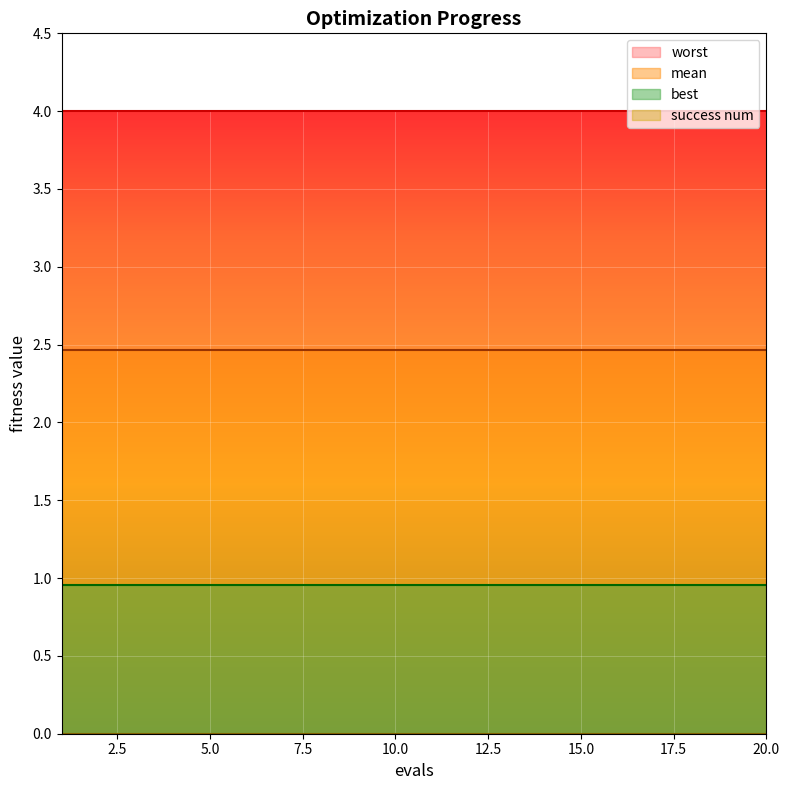

What is the value of the best point at the 19th from the left?

1.0